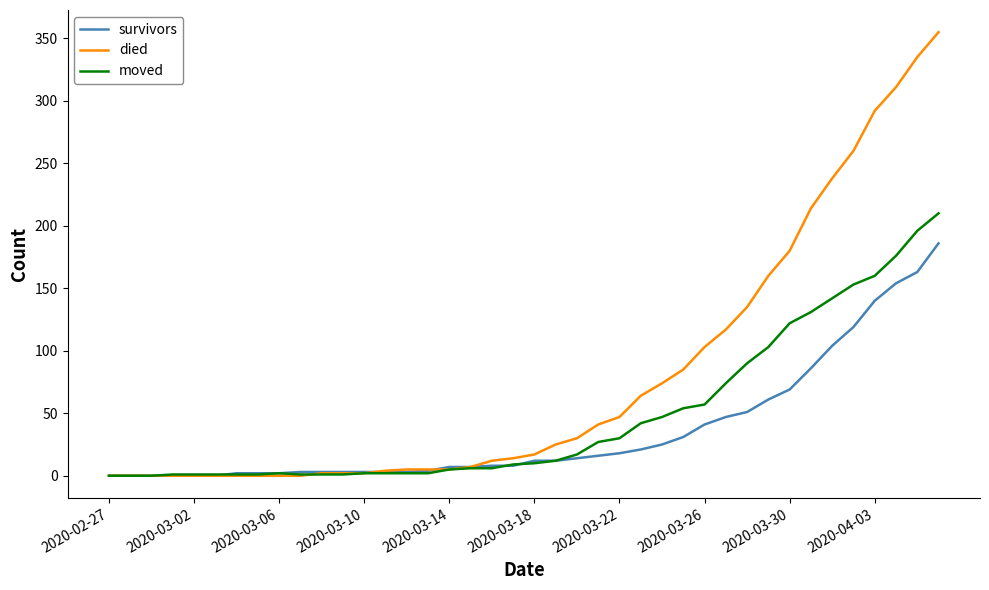

Which series has the largest total across all categories?

died